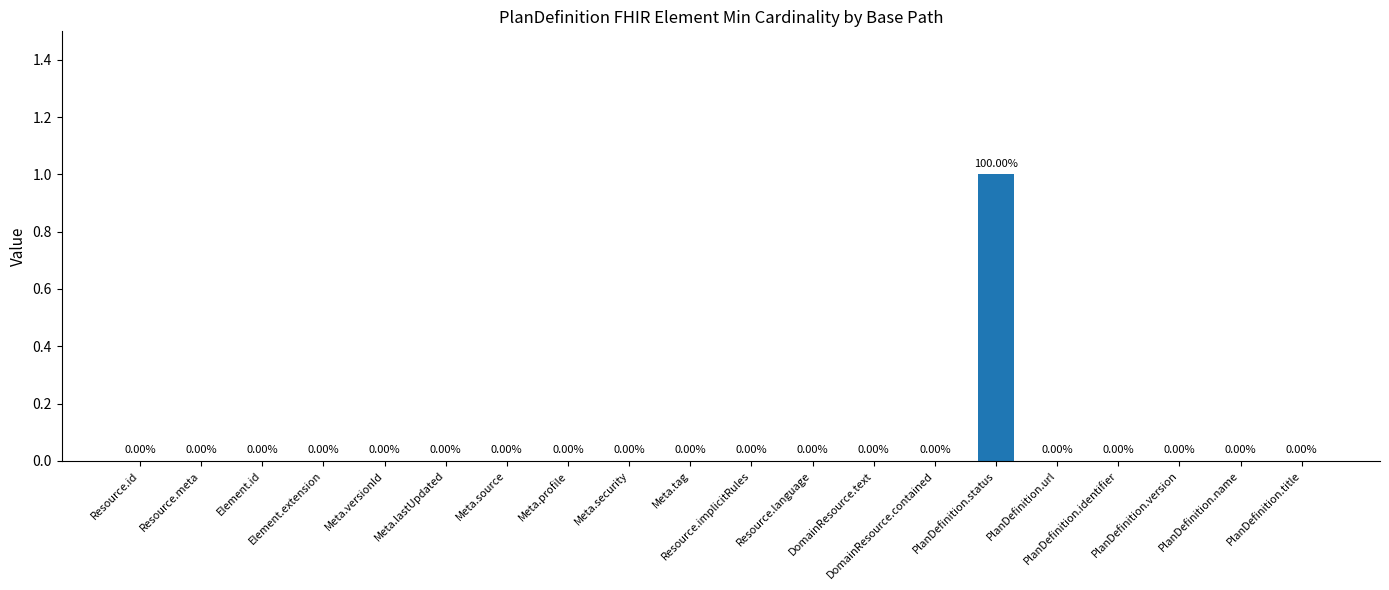

What is the greatest value displayed?

1